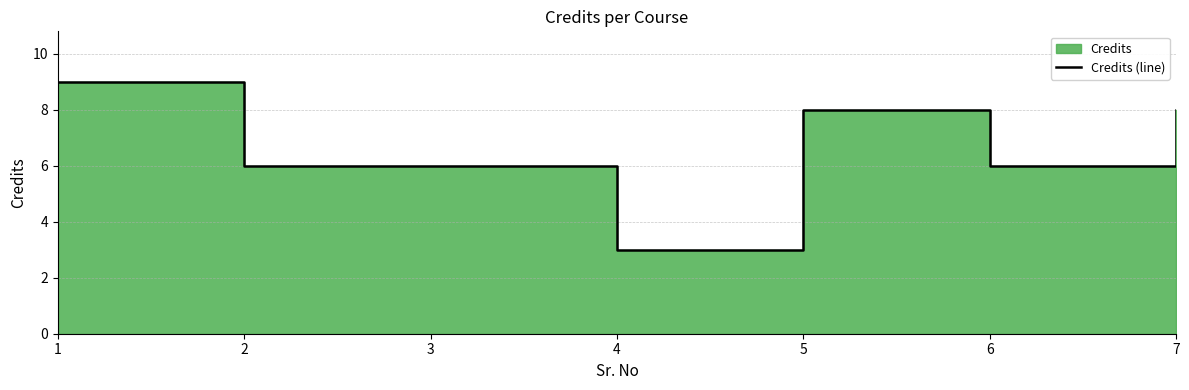

List the labels in order of value, smallest first.

4, 2, 3, 6, 5, 7, 1